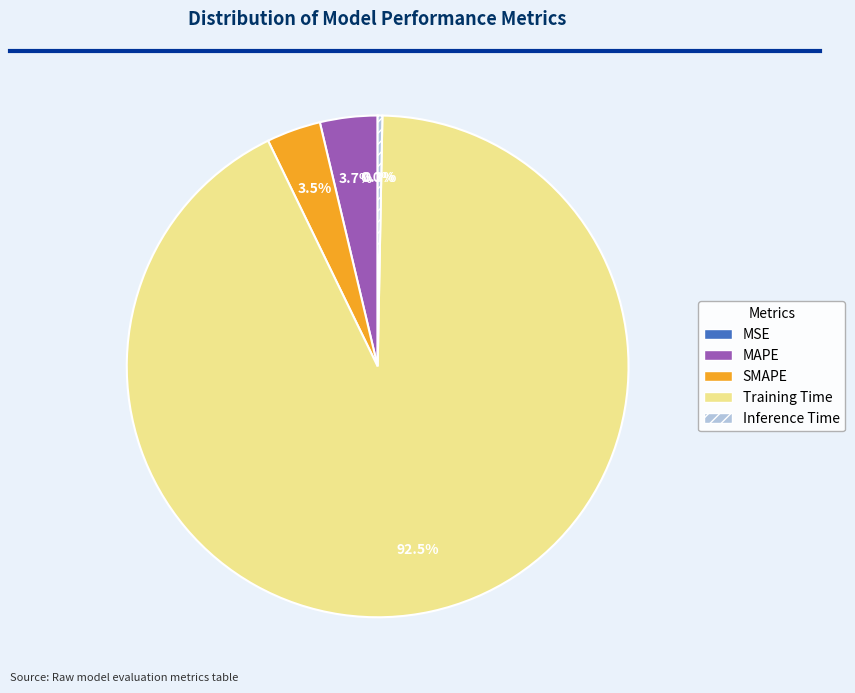

Is Inference Time the majority of the pie?

No